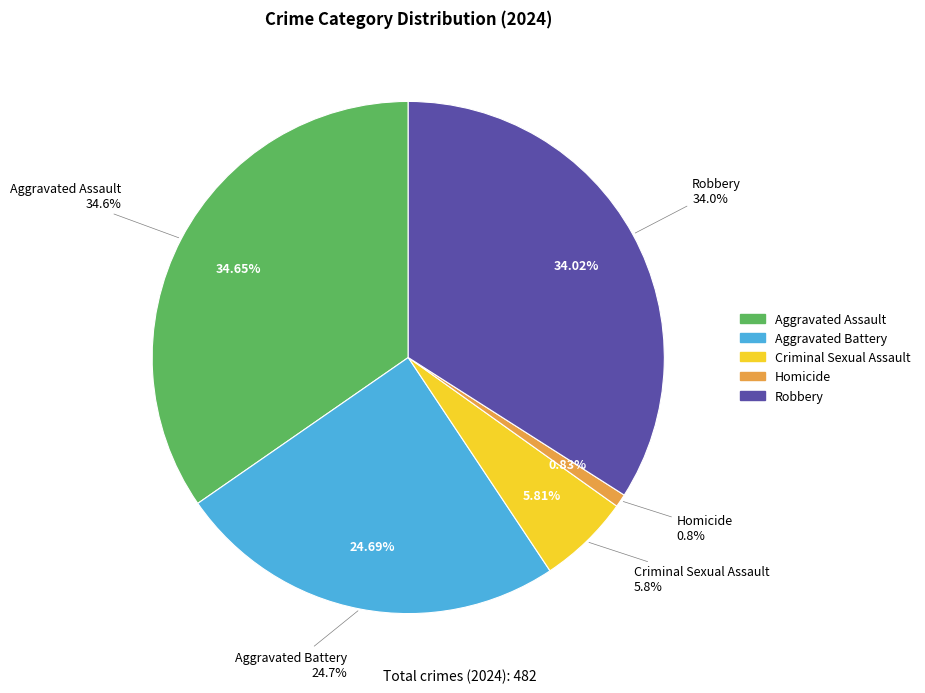

To the nearest percent, what is the difference between the Robbery and Aggravated Assault slice percentages?

1%